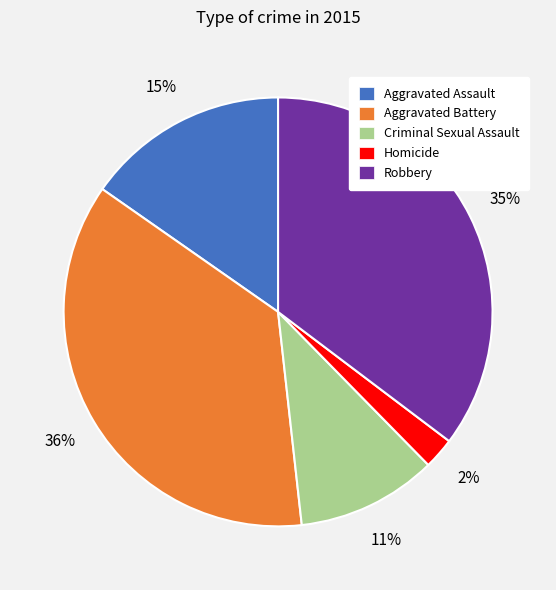

Do Robbery and Aggravated Assault together represent more than half of the pie?

Yes